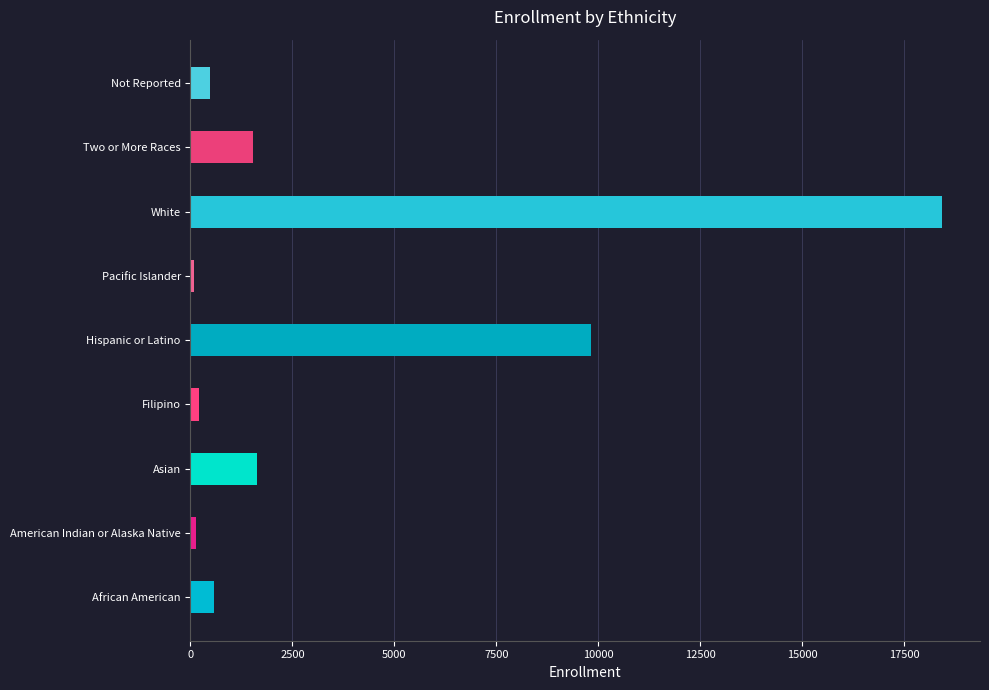

List the labels in order of value, smallest first.

Pacific Islander, American Indian or Alaska Native, Filipino, Not Reported, African American, Two or More Races, Asian, Hispanic or Latino, White